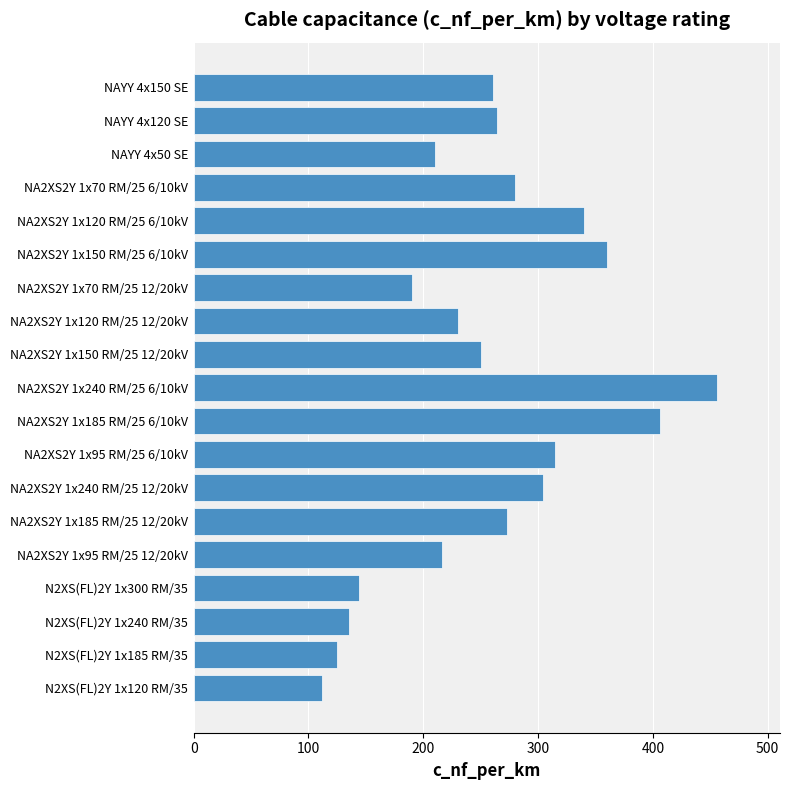

Reading top to bottom, list all the values displayed in this chart.

NAYY 4x150 SE=261	NAYY 4x120 SE=264	NAYY 4x50 SE=210	NA2XS2Y 1x70 RM/25 6/10kV=280	NA2XS2Y 1x120 RM/25 6/10kV=340	NA2XS2Y 1x150 RM/25 6/10kV=360	NA2XS2Y 1x70 RM/25 12/20kV=190	NA2XS2Y 1x120 RM/25 12/20kV=230	NA2XS2Y 1x150 RM/25 12/20kV=250	NA2XS2Y 1x240 RM/25 6/10kV=456	NA2XS2Y 1x185 RM/25 6/10kV=406	NA2XS2Y 1x95 RM/25 6/10kV=315	NA2XS2Y 1x240 RM/25 12/20kV=304	NA2XS2Y 1x185 RM/25 12/20kV=273	NA2XS2Y 1x95 RM/25 12/20kV=216	N2XS(FL)2Y 1x300 RM/35=144	N2XS(FL)2Y 1x240 RM/35=135	N2XS(FL)2Y 1x185 RM/35=125	N2XS(FL)2Y 1x120 RM/35=112